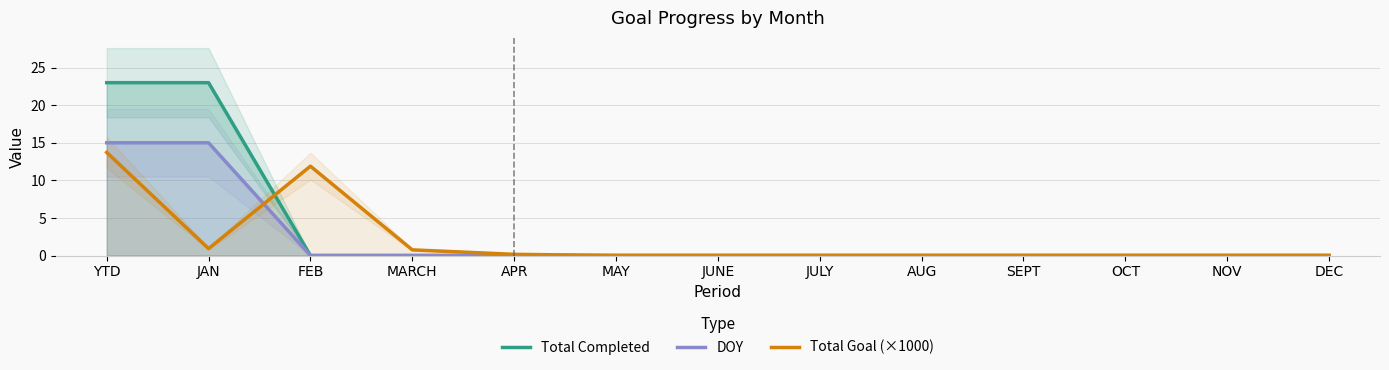

Which series has the widest spread of values?

Total Completed